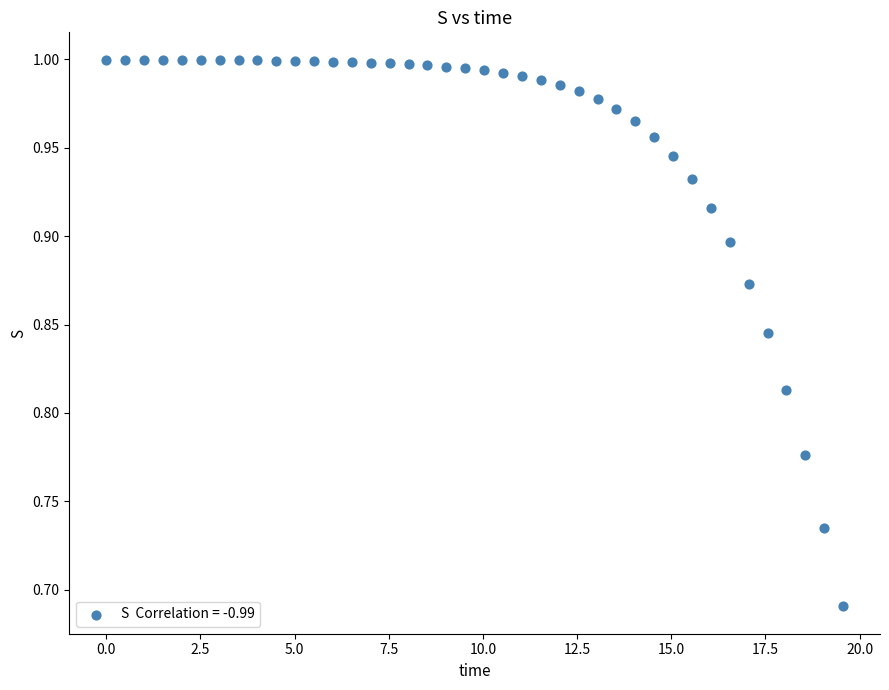

What is the range of Y values (max minus min)?

0.3